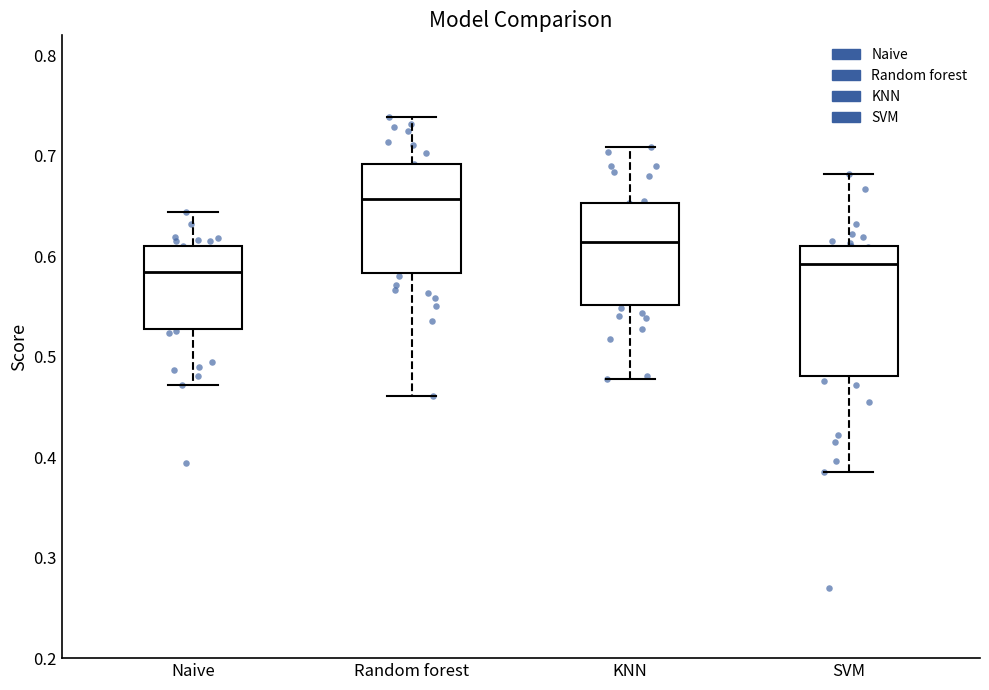

Reading left to right, transcribe this box plot: for each box, give where its median line is, the range the box spans, and where its two whiskers end, as read against the y-axis. The values are not printed on the chart, so give them approximately, as read against the axis.

Naive: median 0.58, box 0.53 to 0.61, whiskers 0.47 to 0.64
Random forest: median 0.66, box 0.58 to 0.69, whiskers 0.46 to 0.74
KNN: median 0.61, box 0.55 to 0.65, whiskers 0.48 to 0.71
SVM: median 0.59, box 0.48 to 0.61, whiskers 0.39 to 0.68